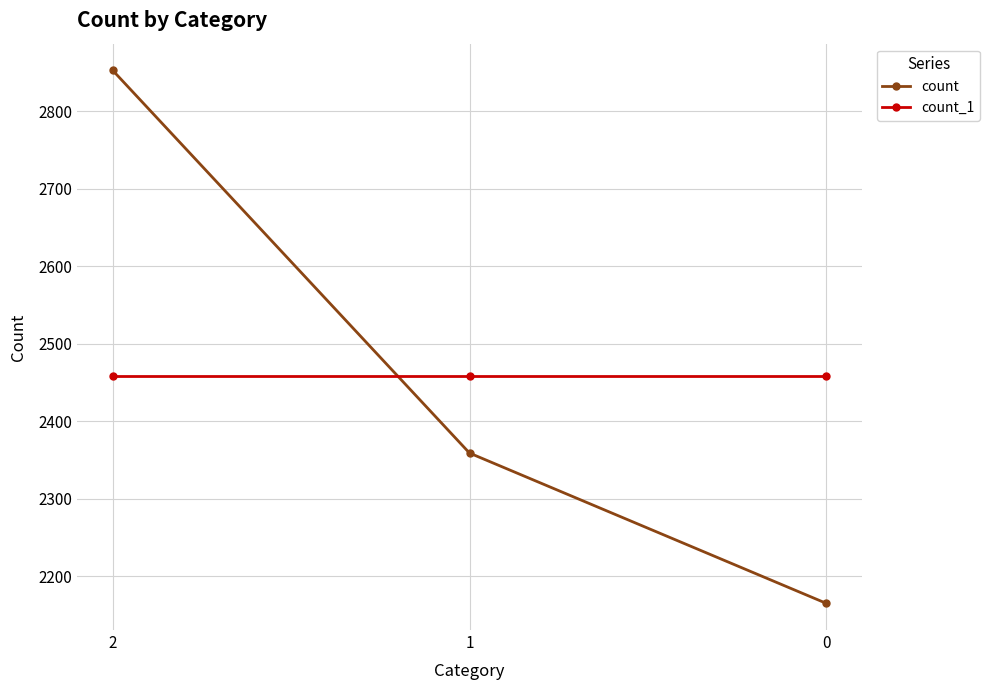

What is the spread (max minus min) of values at 1?

100